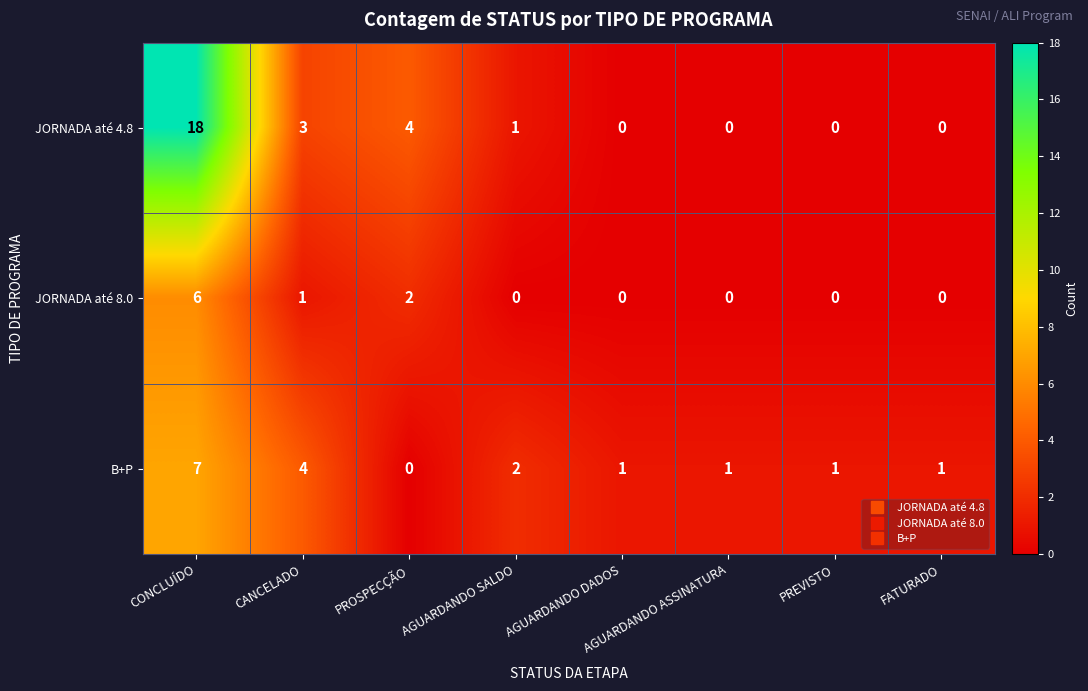

How many series are shown in this chart?

3